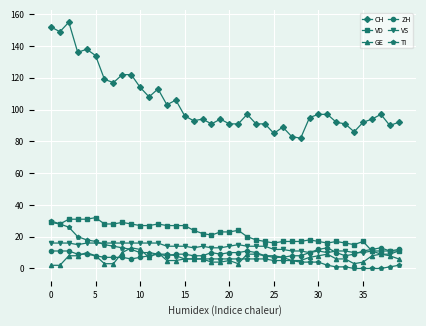

What is the average value of the VD series?

22